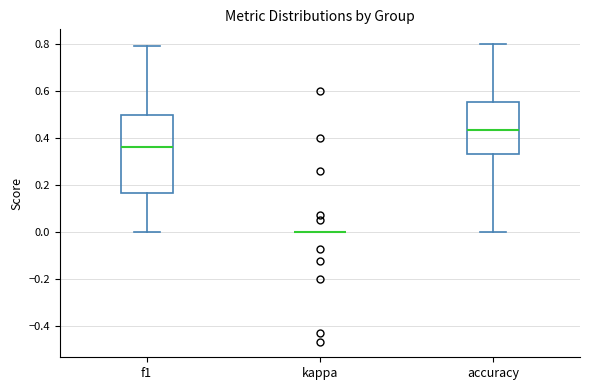

Reading left to right, read every box against the y-axis: the position of its median line, the range the box covers, and the ends of its whiskers. The values are not printed on the chart, so give them approximately, as read against the axis.

f1: median 0.36, box 0.16 to 0.50, whiskers 0.00 to 0.80
kappa: box collapsed to a line at 0.00, whiskers 0.00 to 0.00
accuracy: median 0.44, box 0.34 to 0.56, whiskers 0.00 to 0.80